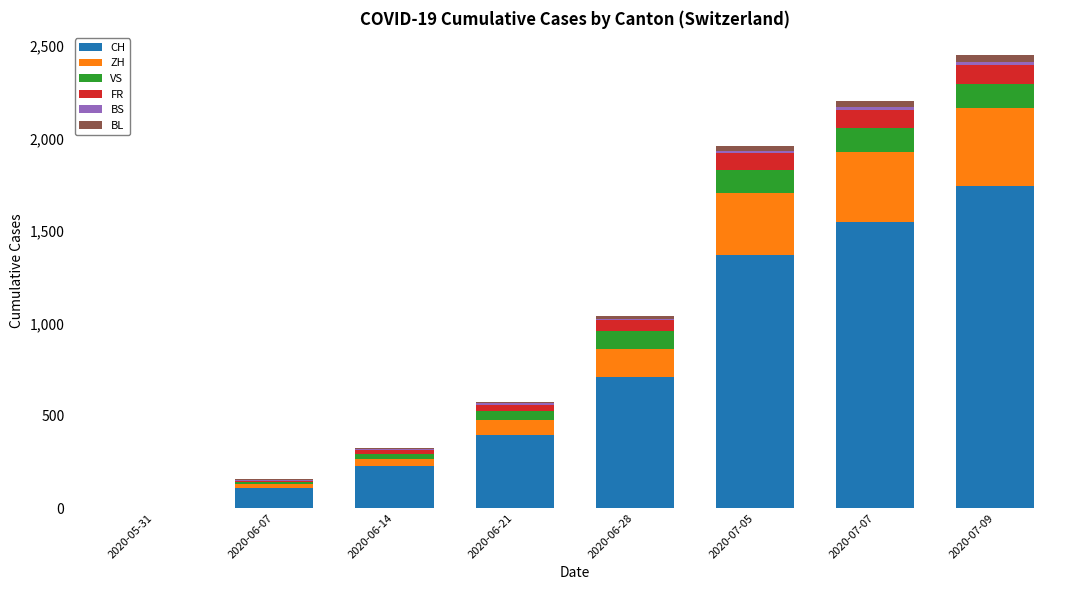

What is the maximum value for CH?

1741